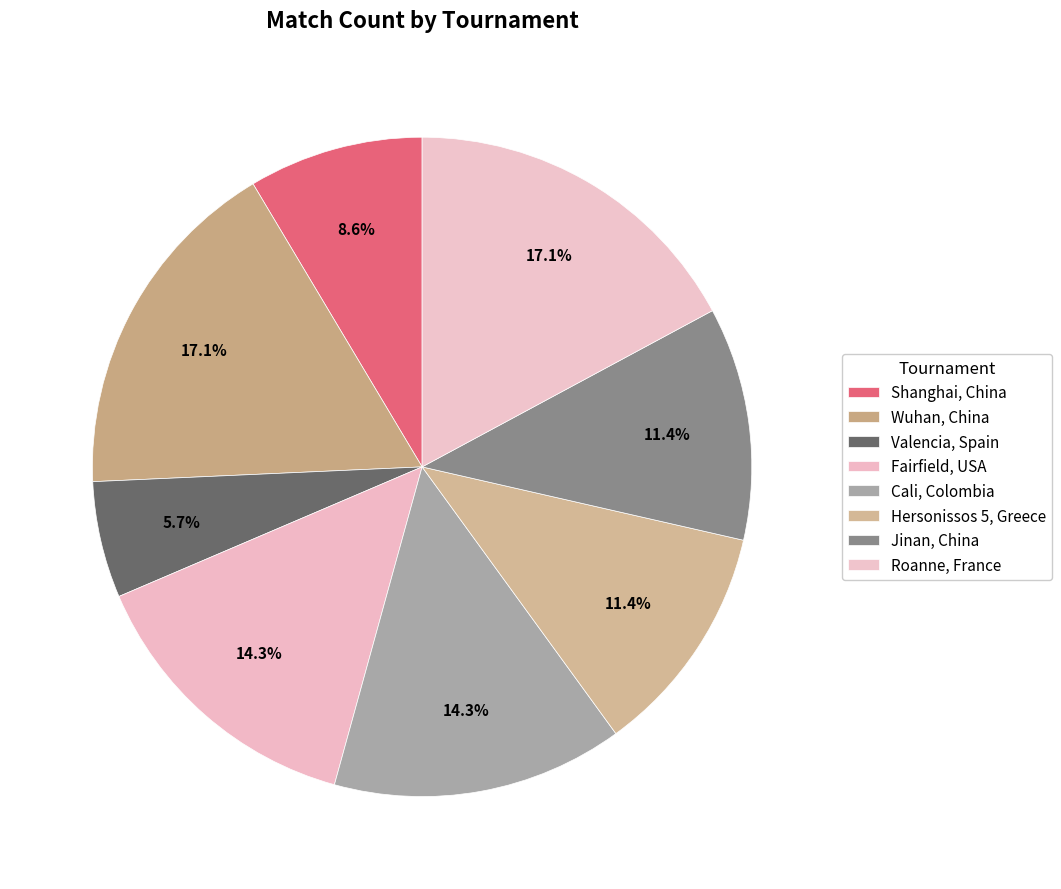

Is there any slice that represents more than half of the pie?

No